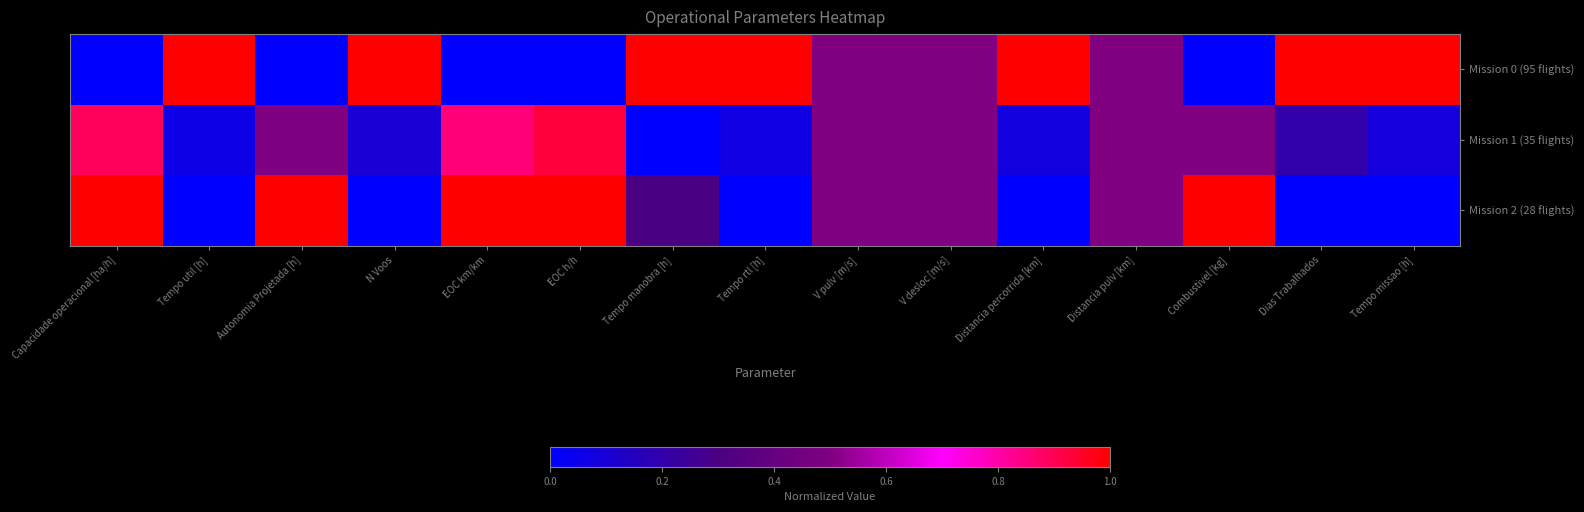

Rank the series by their maximum value, from highest to lowest.

Mission 0 (95 flights), Mission 2 (28 flights), Mission 1 (35 flights)